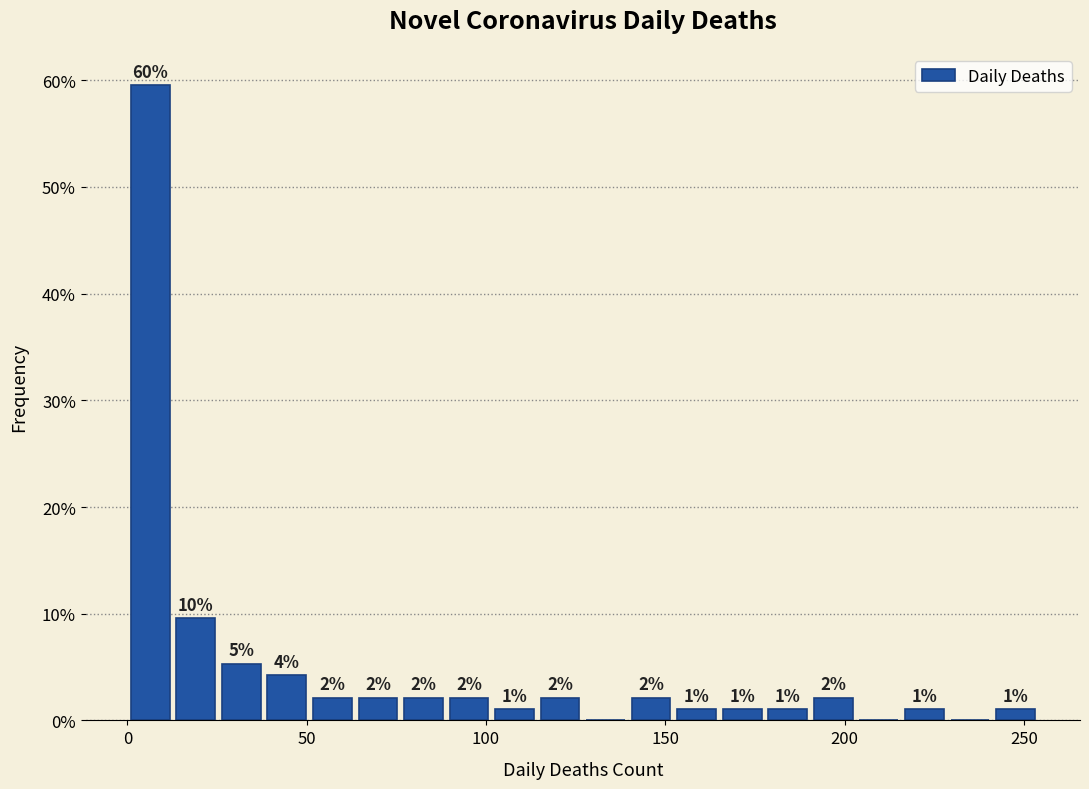

Read against the x-axis, roughly where is the centre of the tallest bar?

5